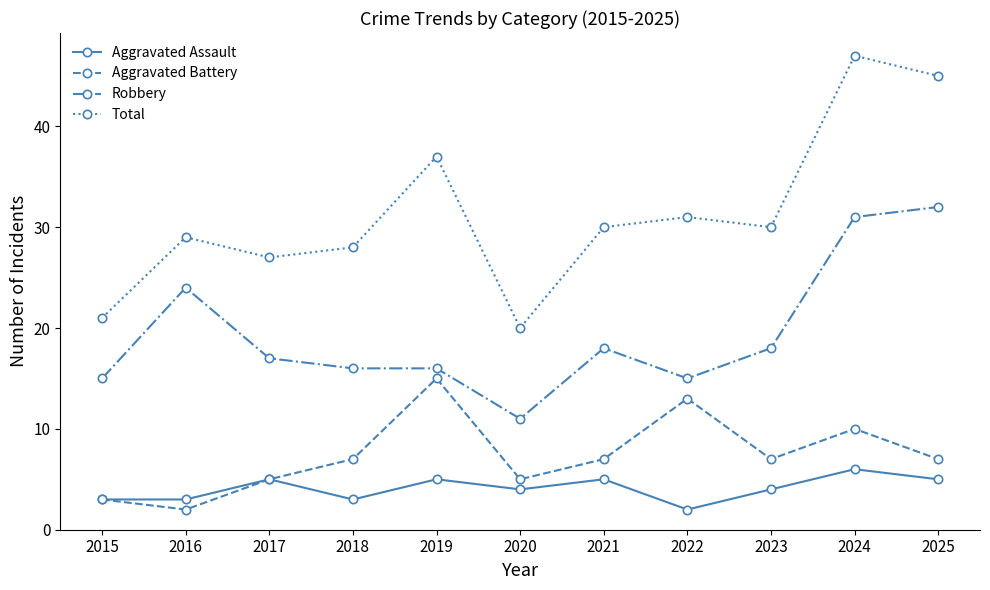

Where is the first local maximum for Total?

2016